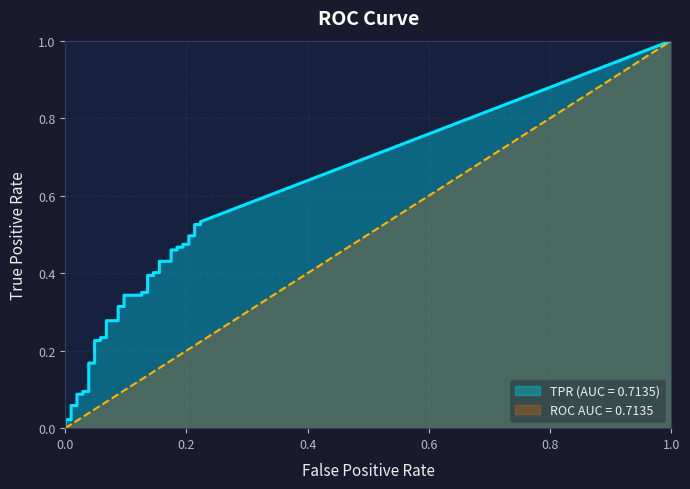

List the series in order of their overall mean, highest first.

tpr, fpr